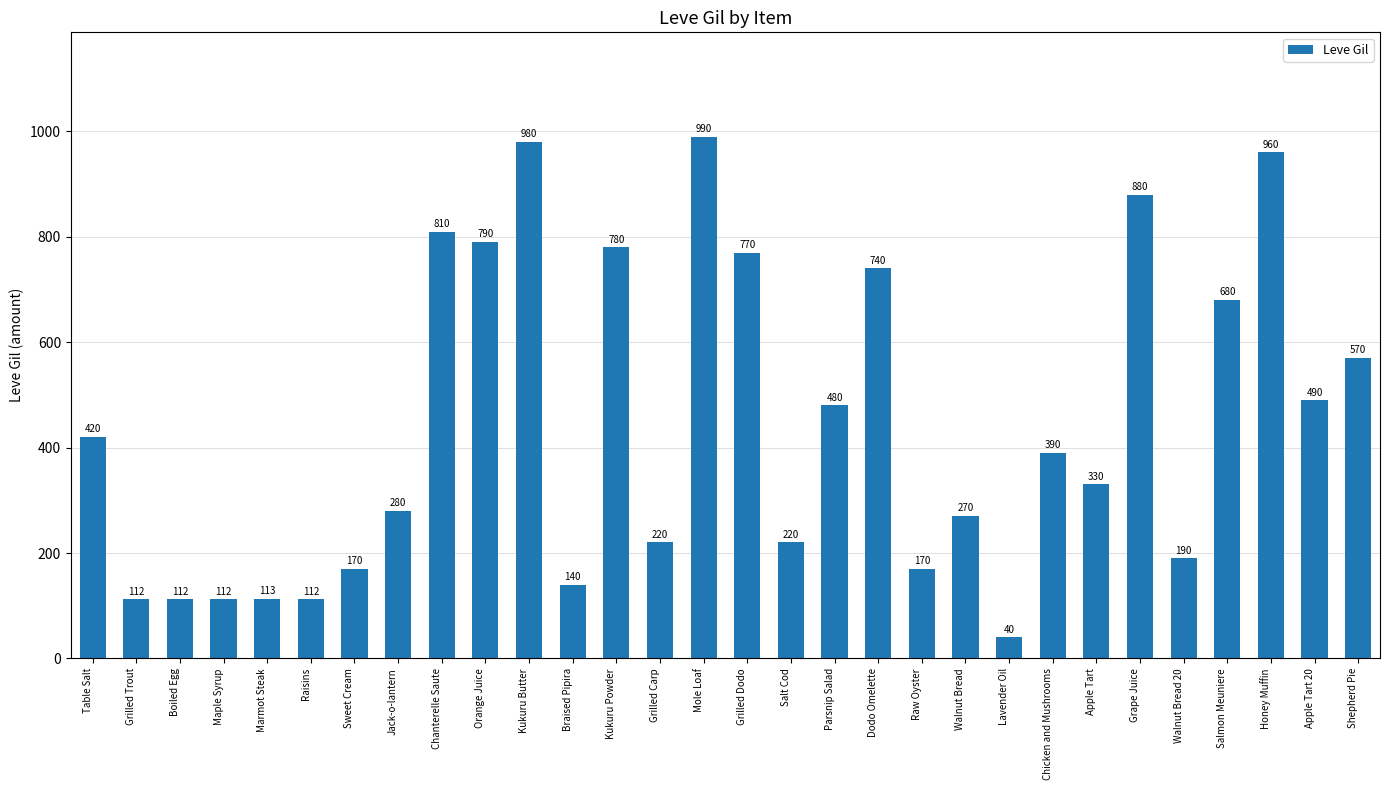

How many distinct data groups are displayed?

1